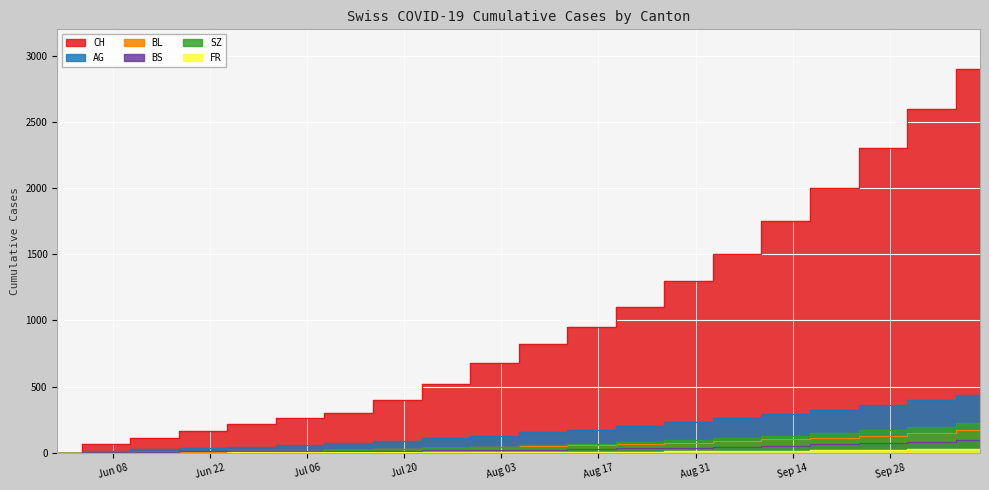

What is the label of the 12th point from the right?

2020-07-26